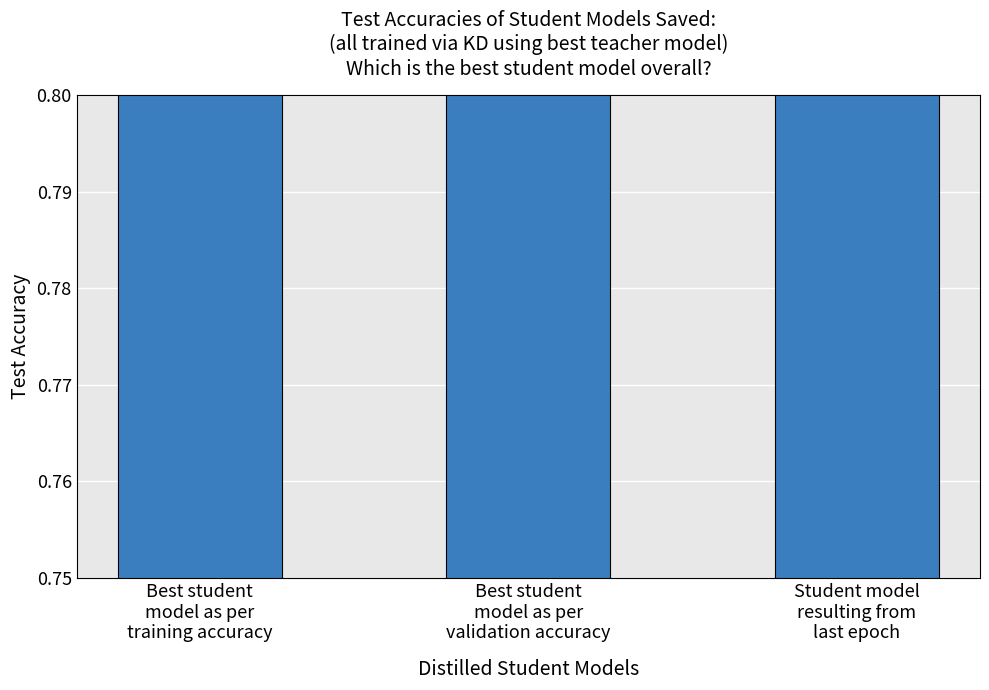

Where is the data nearest to the value 0?

Best student
model as per
validation accuracy